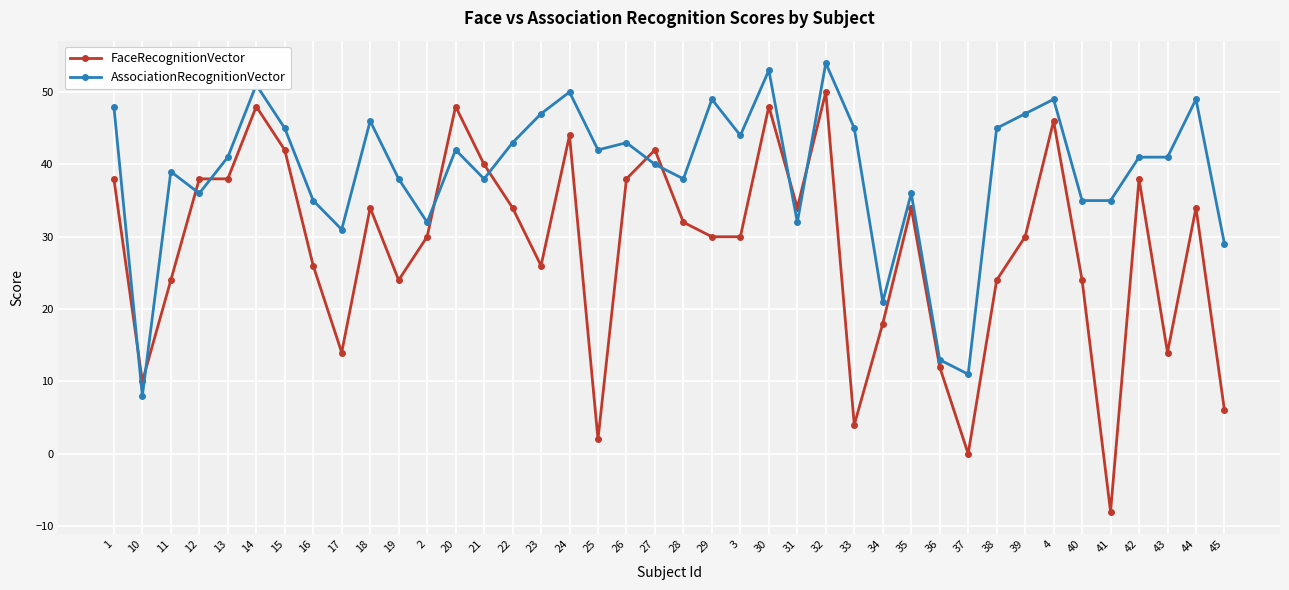

True or false: AssociationRecognitionVector and FaceRecognitionVector cross at least once.

True